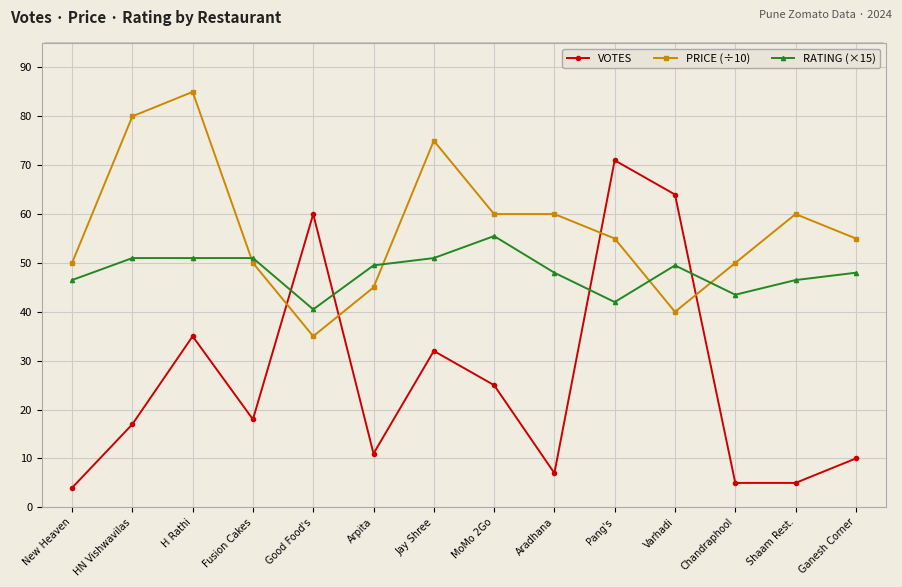

List the series in order of their peak value, highest first.

PRICE (÷10), VOTES, RATING (×15)